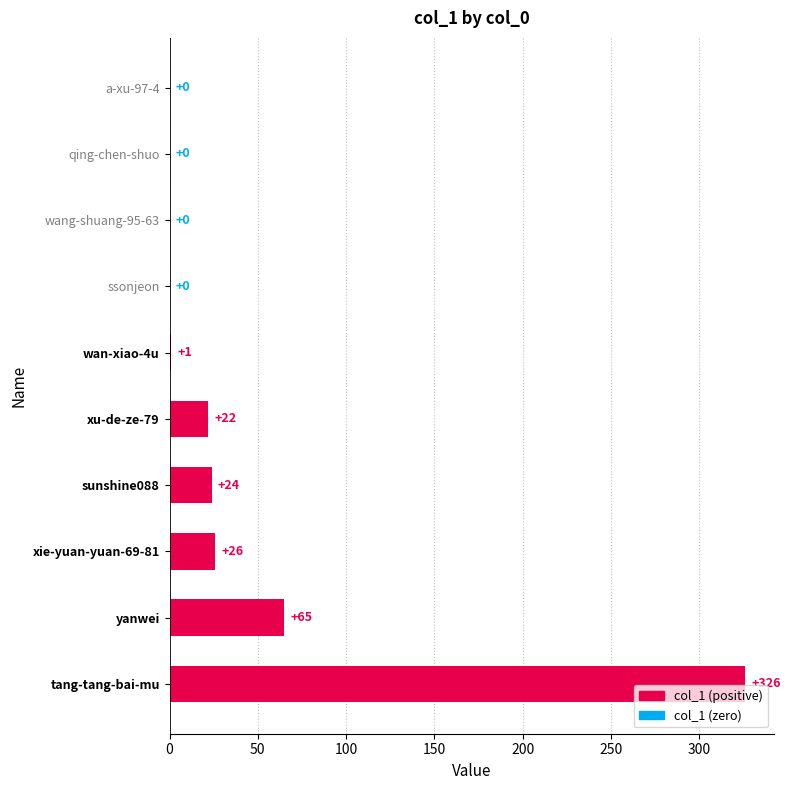

Are the bars grouped side by side (vs. stacked)?

No